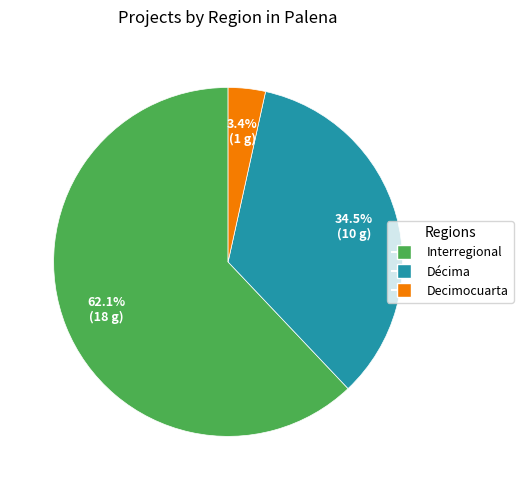

Is there any slice that represents more than half of the pie?

Yes